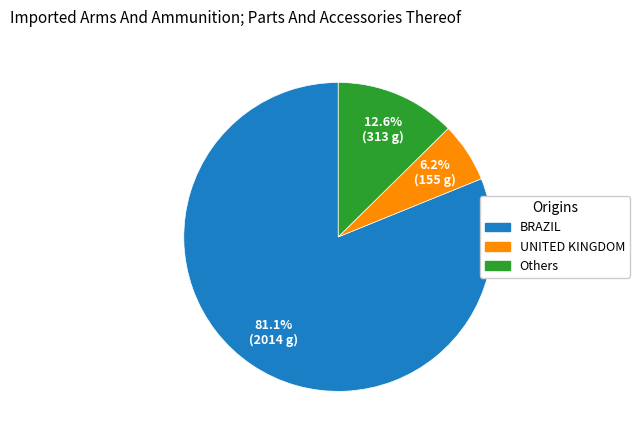

Count the number of slices in the pie.

3